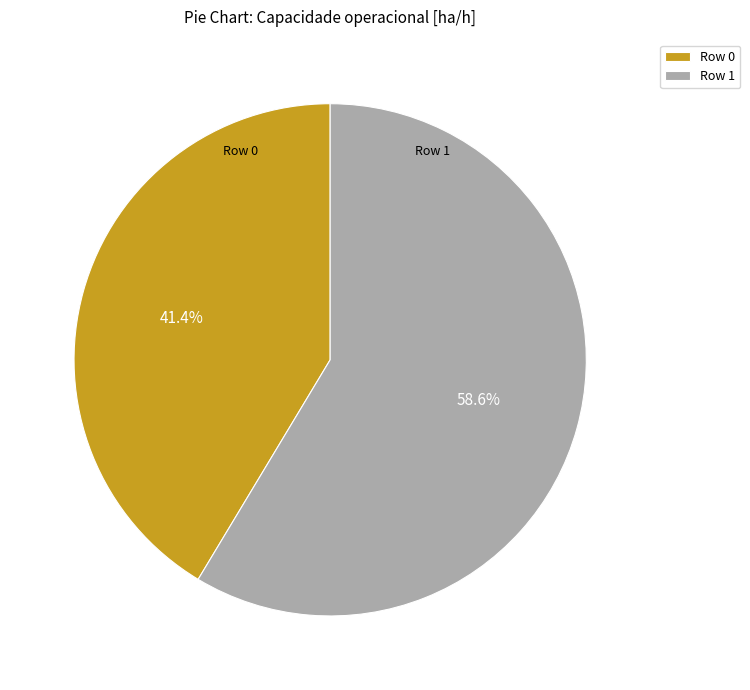

What is the ratio of the value at Row 1 to the value at Row 0?

1.4